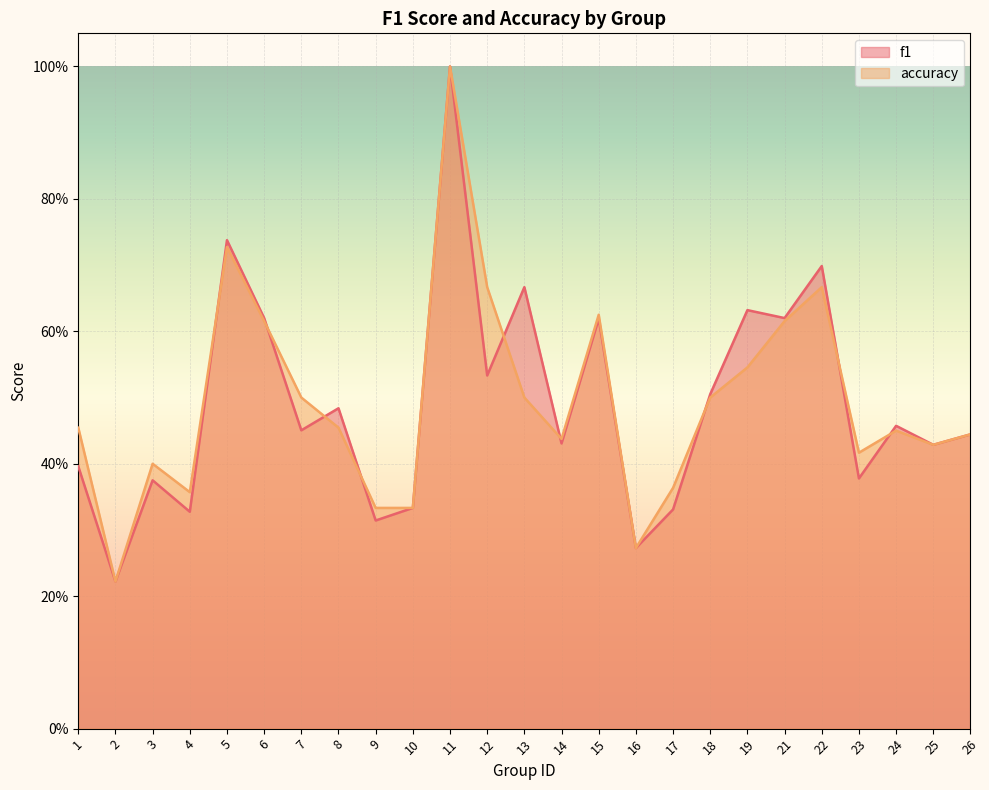

Which series has the largest total across all categories?

accuracy